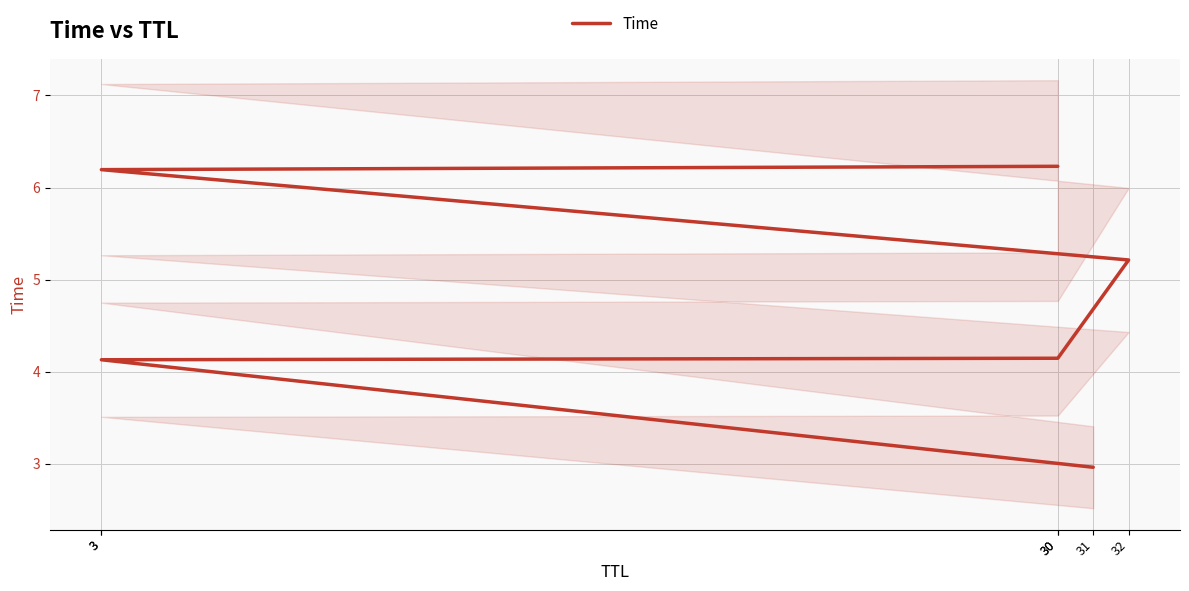

What is the value of the 2nd point from the left?

4.1